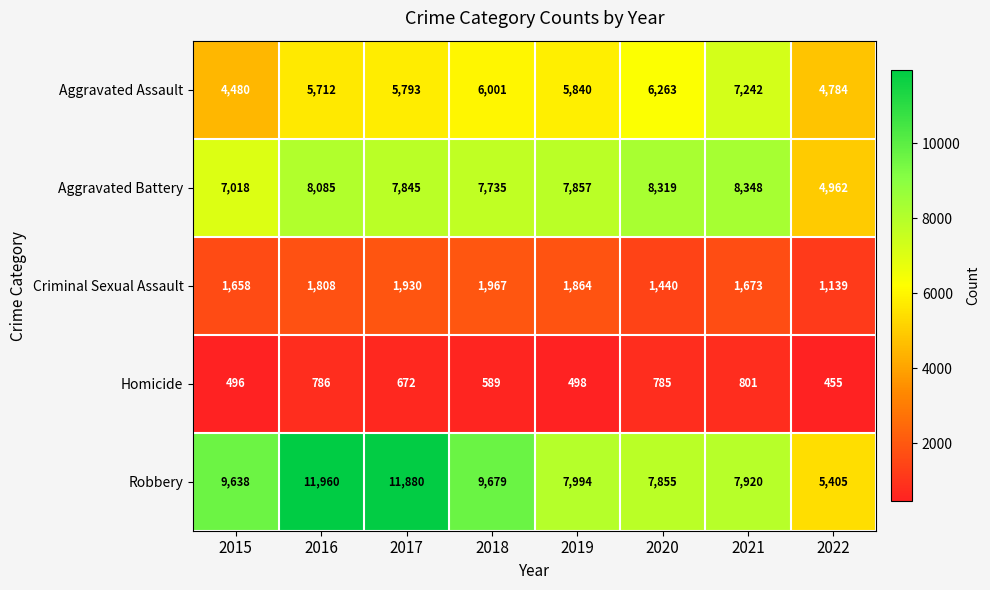

What is the difference between the Criminal Sexual Assault values at 2019 and 2015?

206